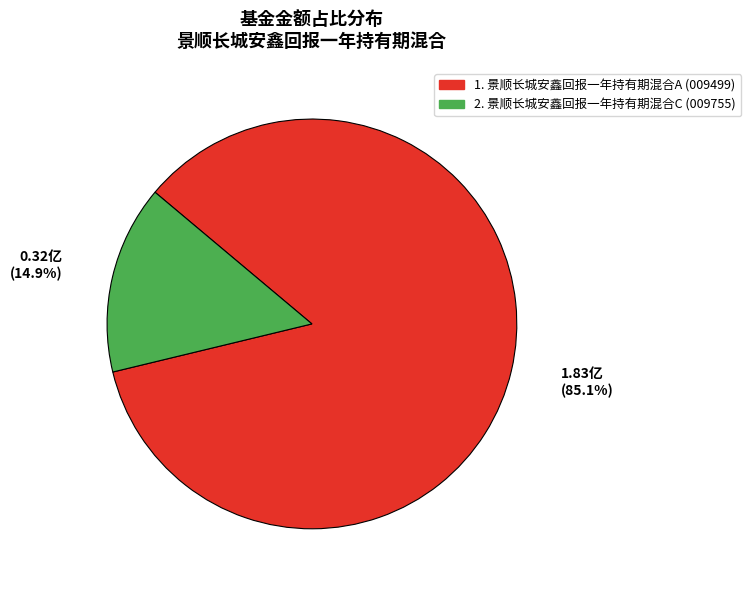

Is there any slice that represents more than half of the pie?

Yes